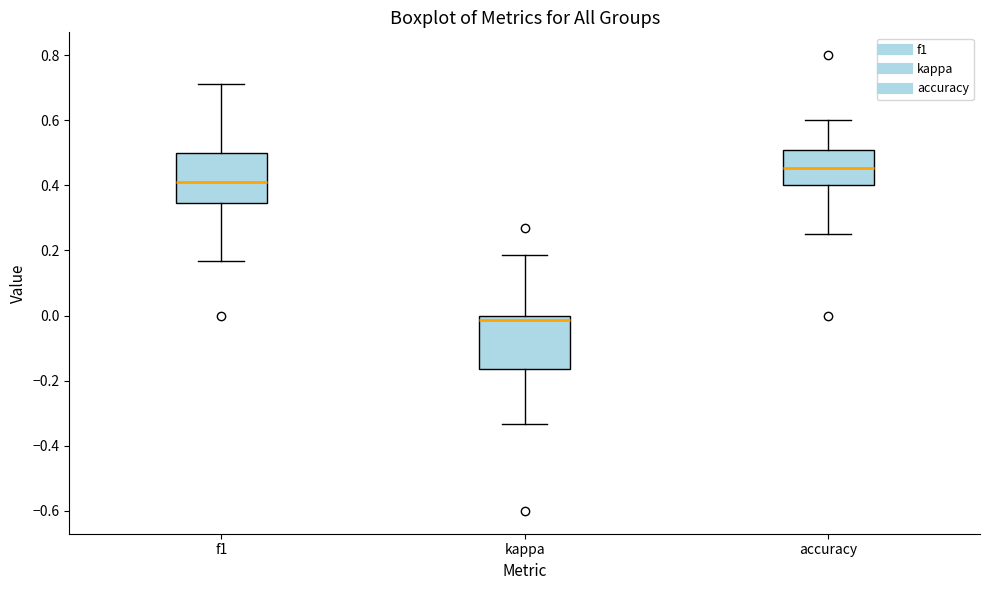

Which box's median line is the lowest?

kappa